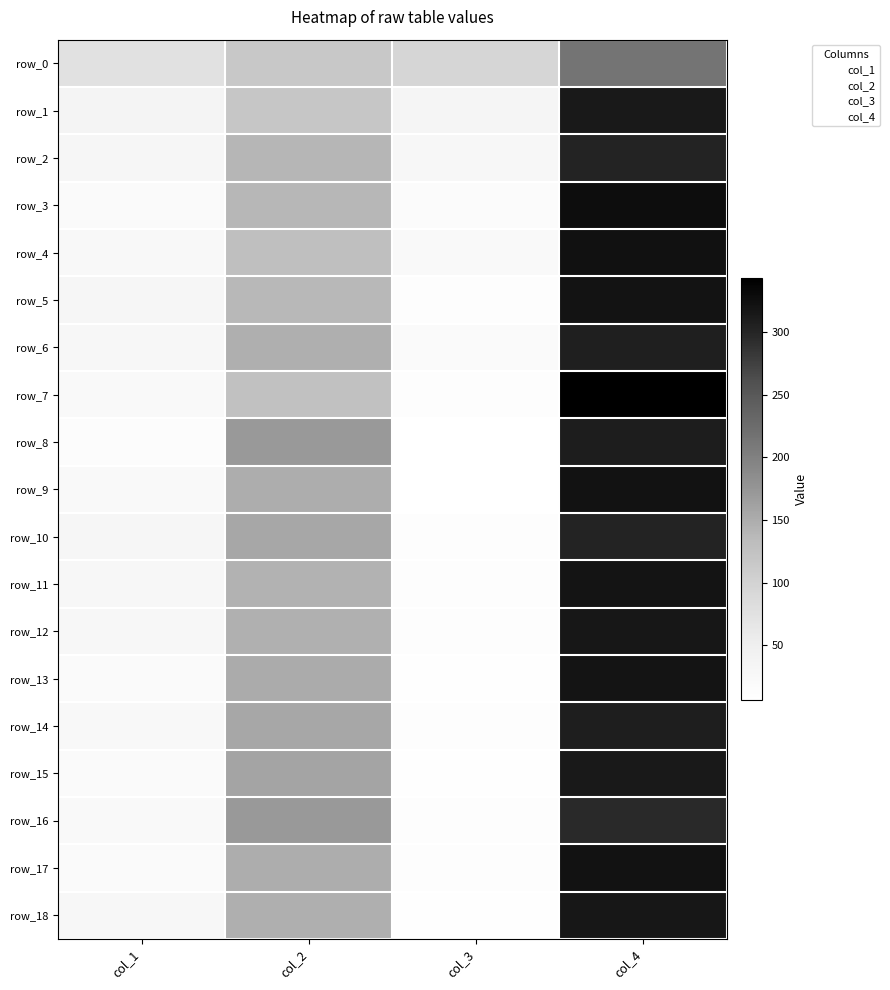

Rank the series by their maximum value, from highest to lowest.

row_7, row_3, row_4, row_9, row_17, row_5, row_13, row_11, row_12, row_18, row_1, row_15, row_8, row_14, row_6, row_10, row_2, row_16, row_0